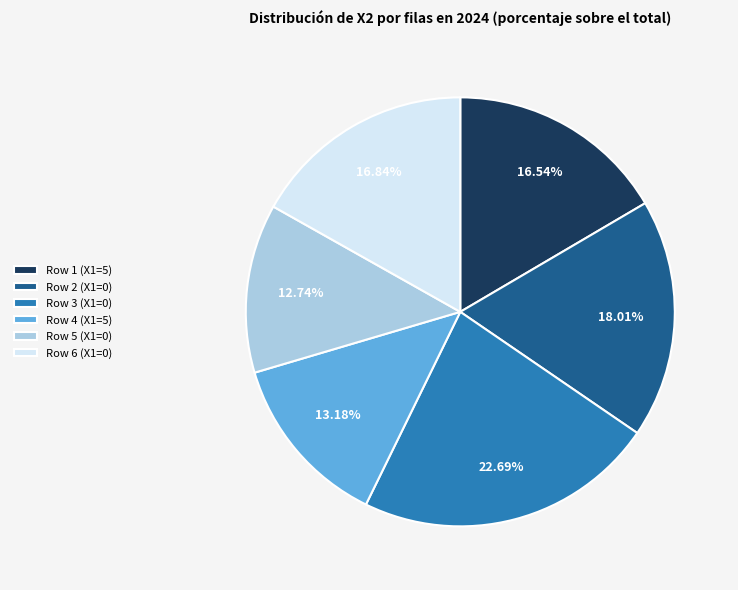

Do Row 6 (X1=0) and Row 2 (X1=0) together represent more than half of the pie?

No